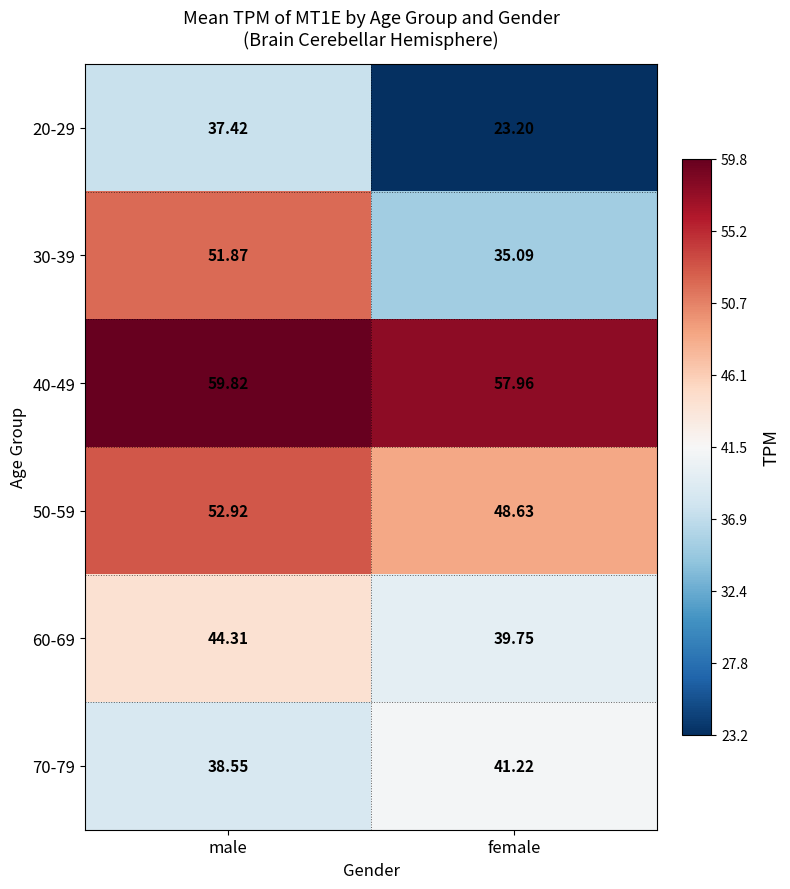

Is the value of 40-49 at female greater than the value of 70-79 at male?

Yes